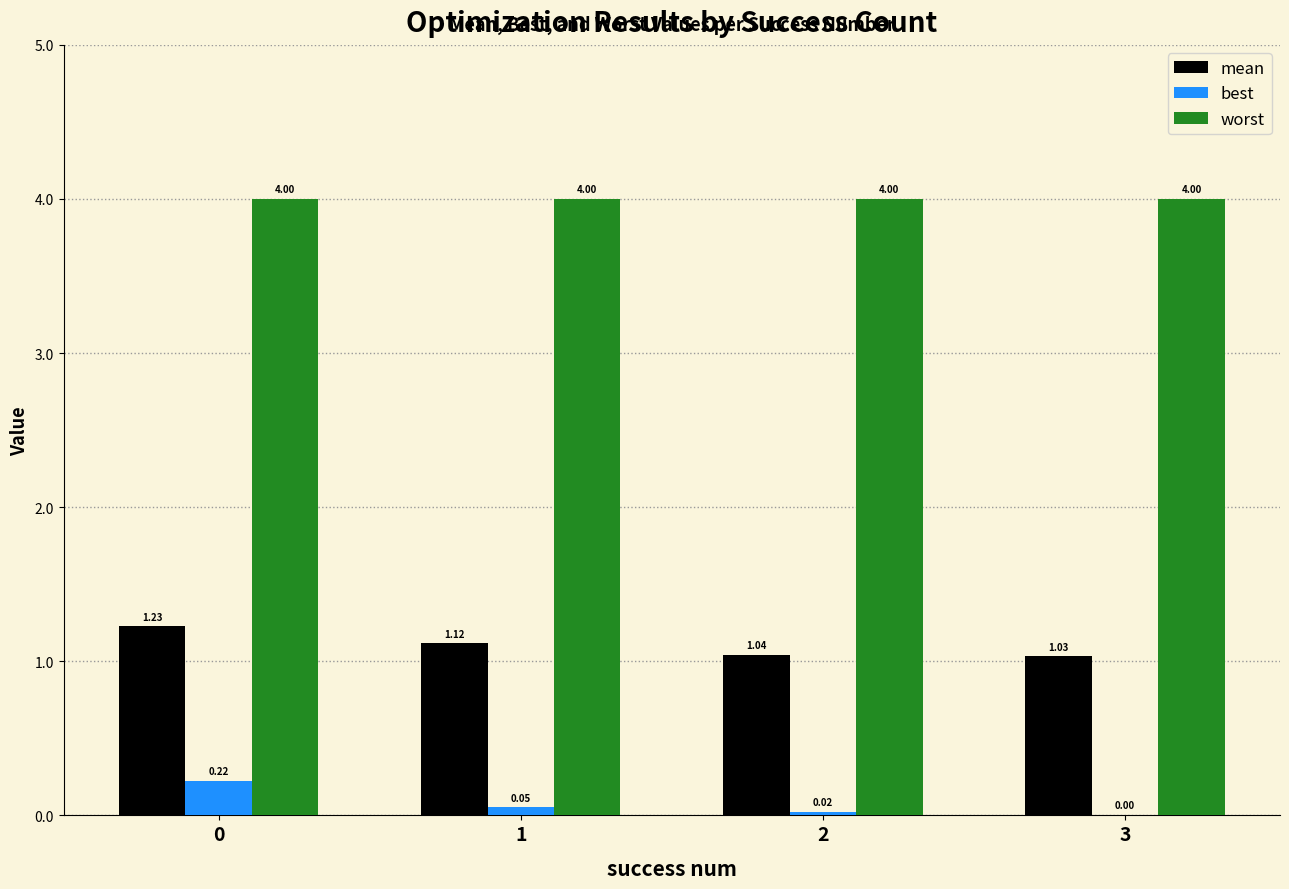

Count the mean values in the range 1 to 2.

4